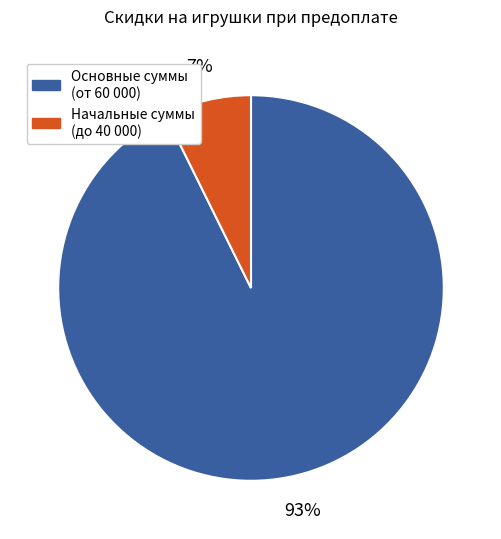

Is there a majority slice in this chart?

Yes